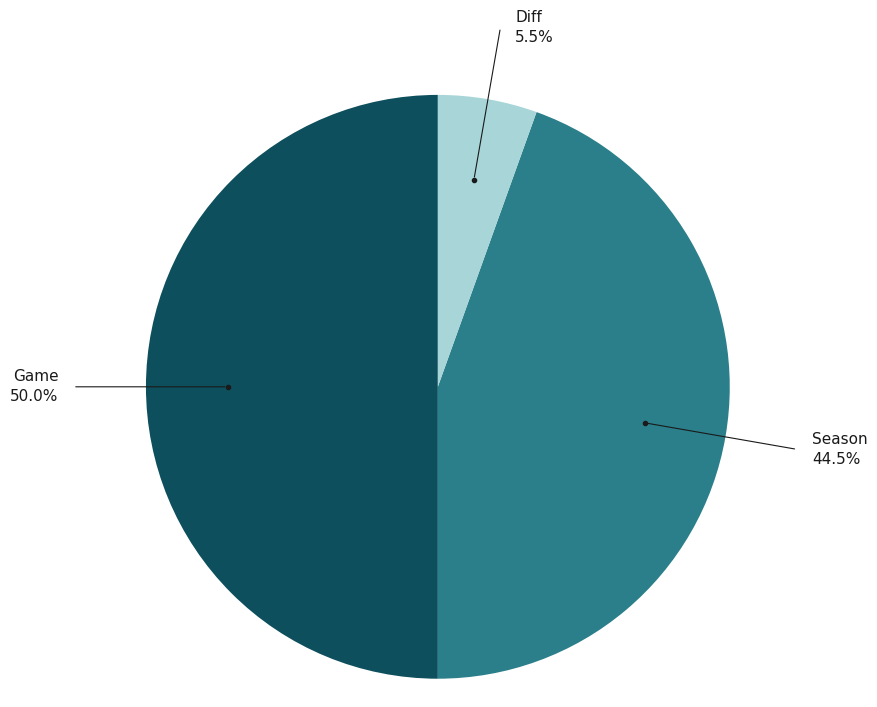

How many slices are in this pie chart?

3